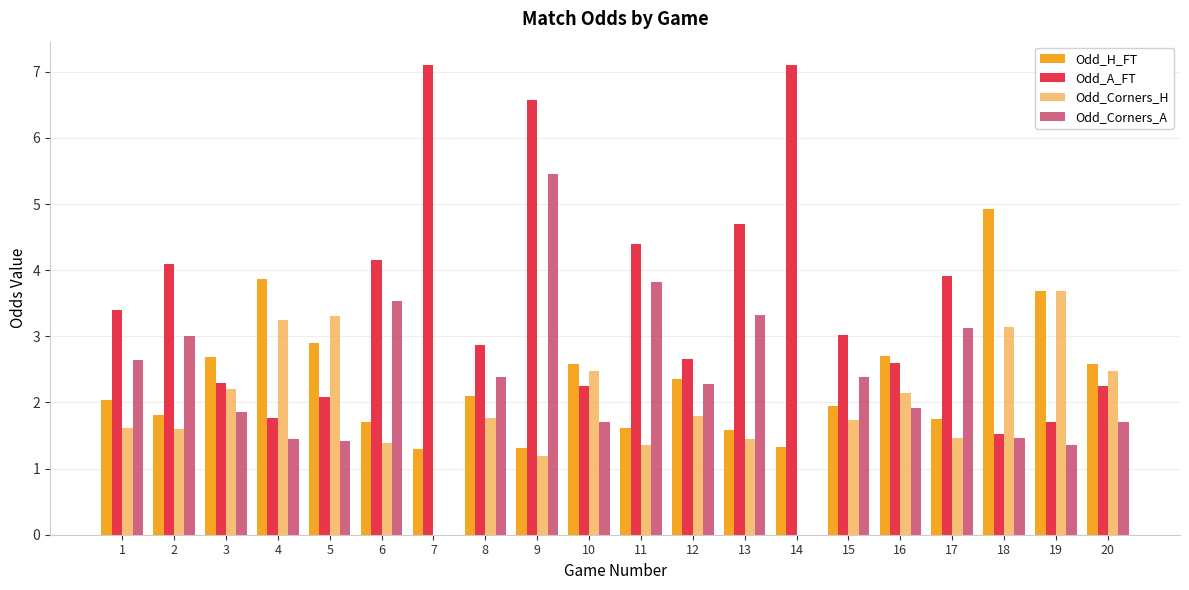

Between 2 and 18, which series saw the biggest shift?

Odd_H_FT